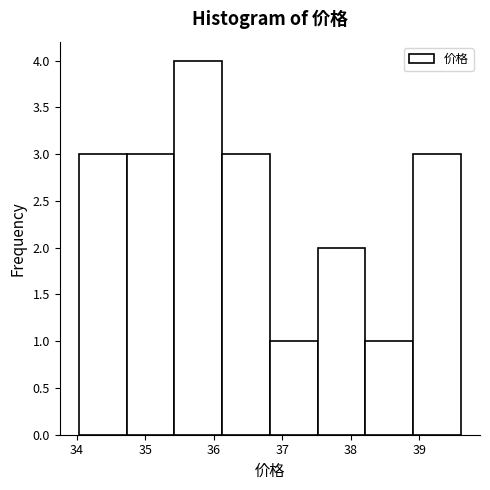

Over which range of the x-axis is the bar tallest?

35.4 to 36.1